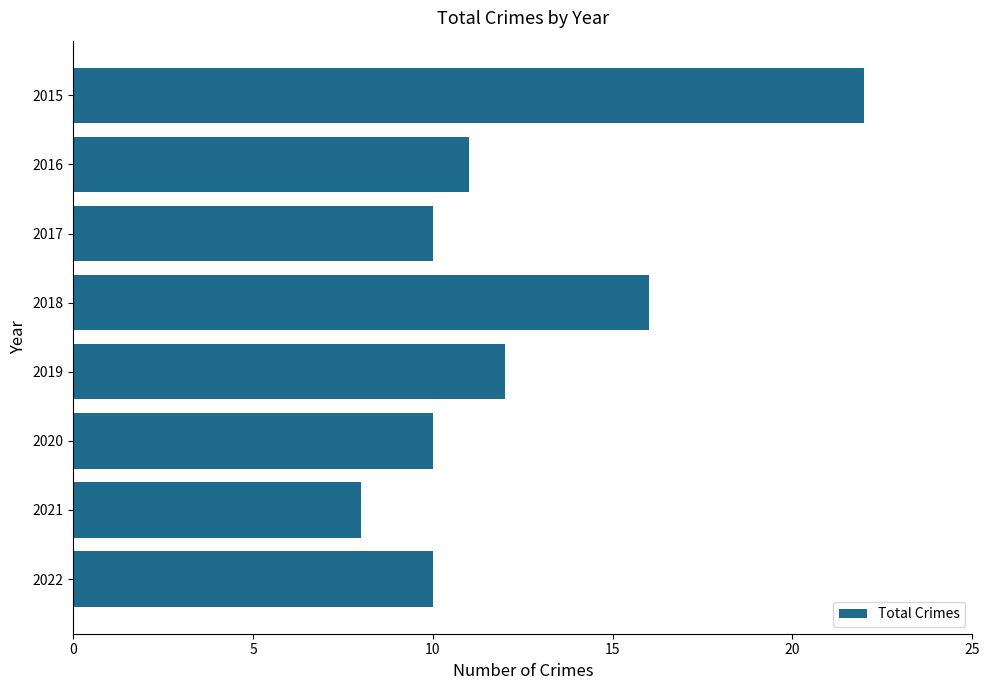

Reading top to bottom, list all the values displayed in this chart.

22	11	10	16	12	10	8	10